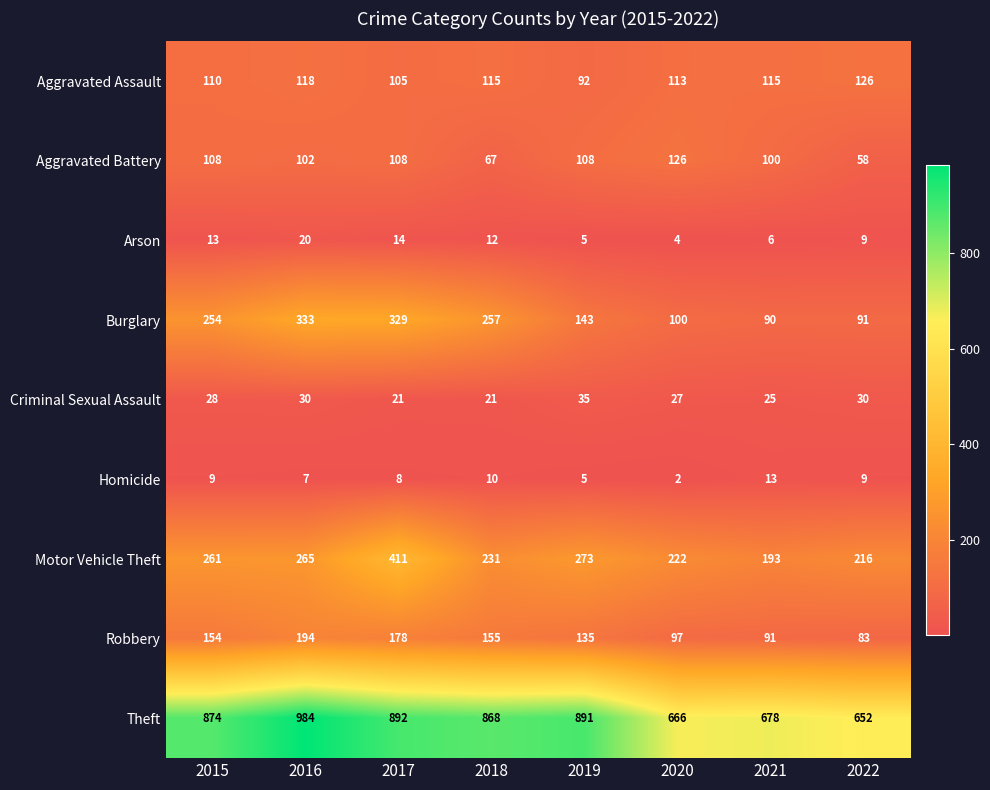

True or false: Criminal Sexual Assault has a value of 53 at 2019.

False